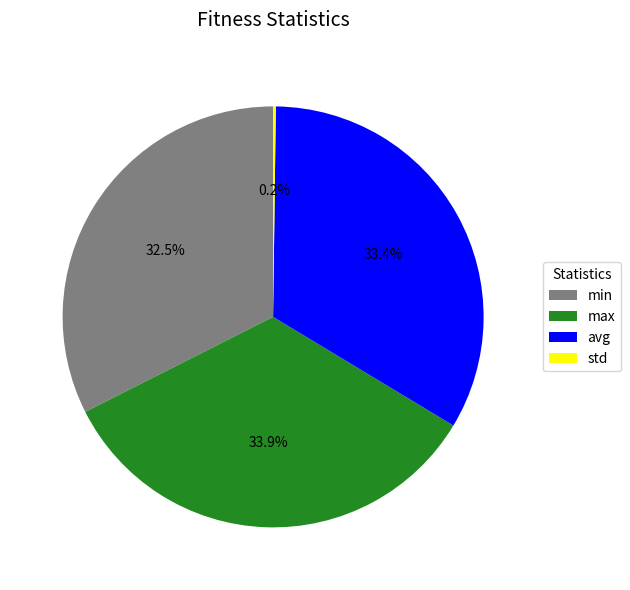

Is the sum of avg and max greater than half?

Yes